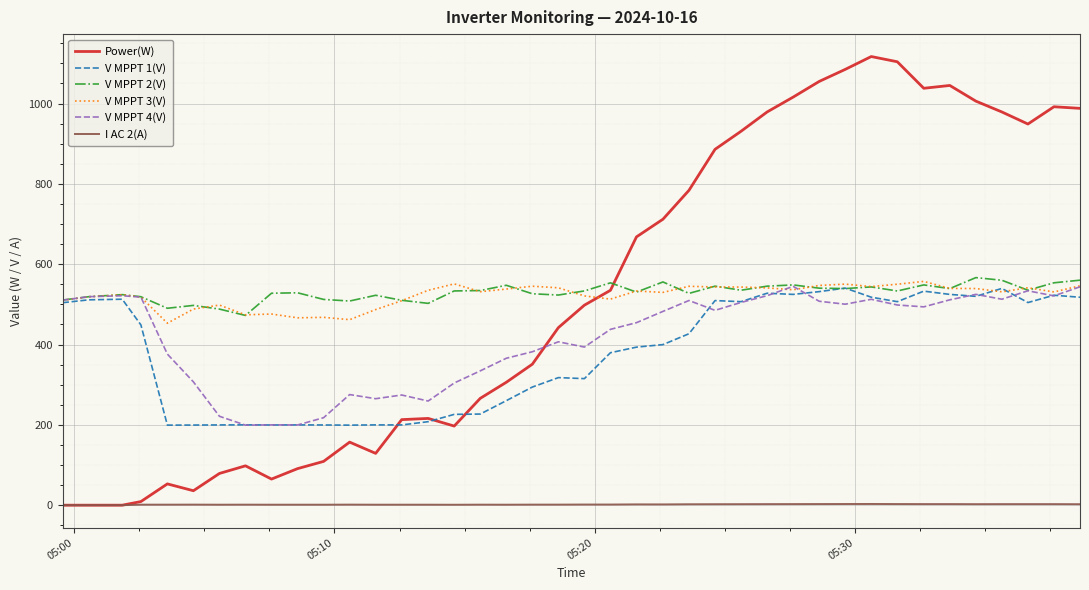

What is the minimum value for V MPPT 4(V)?

199.3